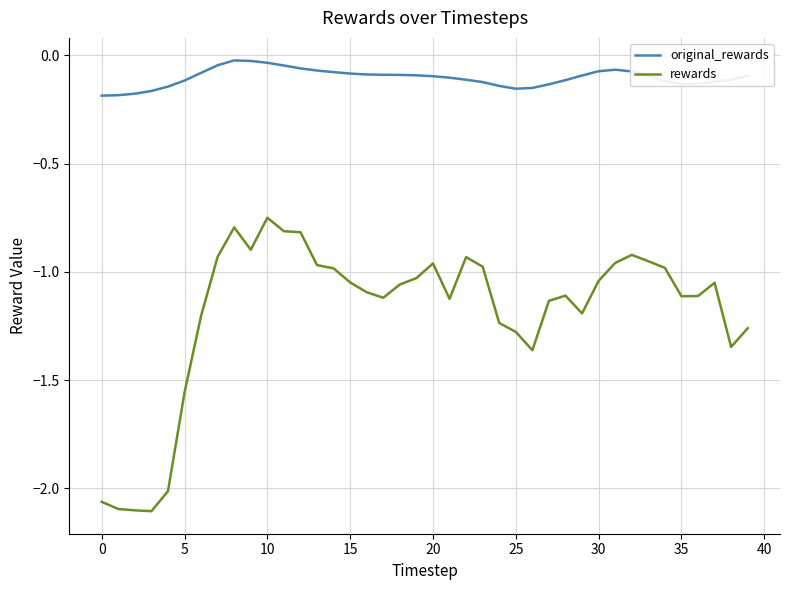

What is the difference between the maximum and minimum values in the rewards series?

1.4